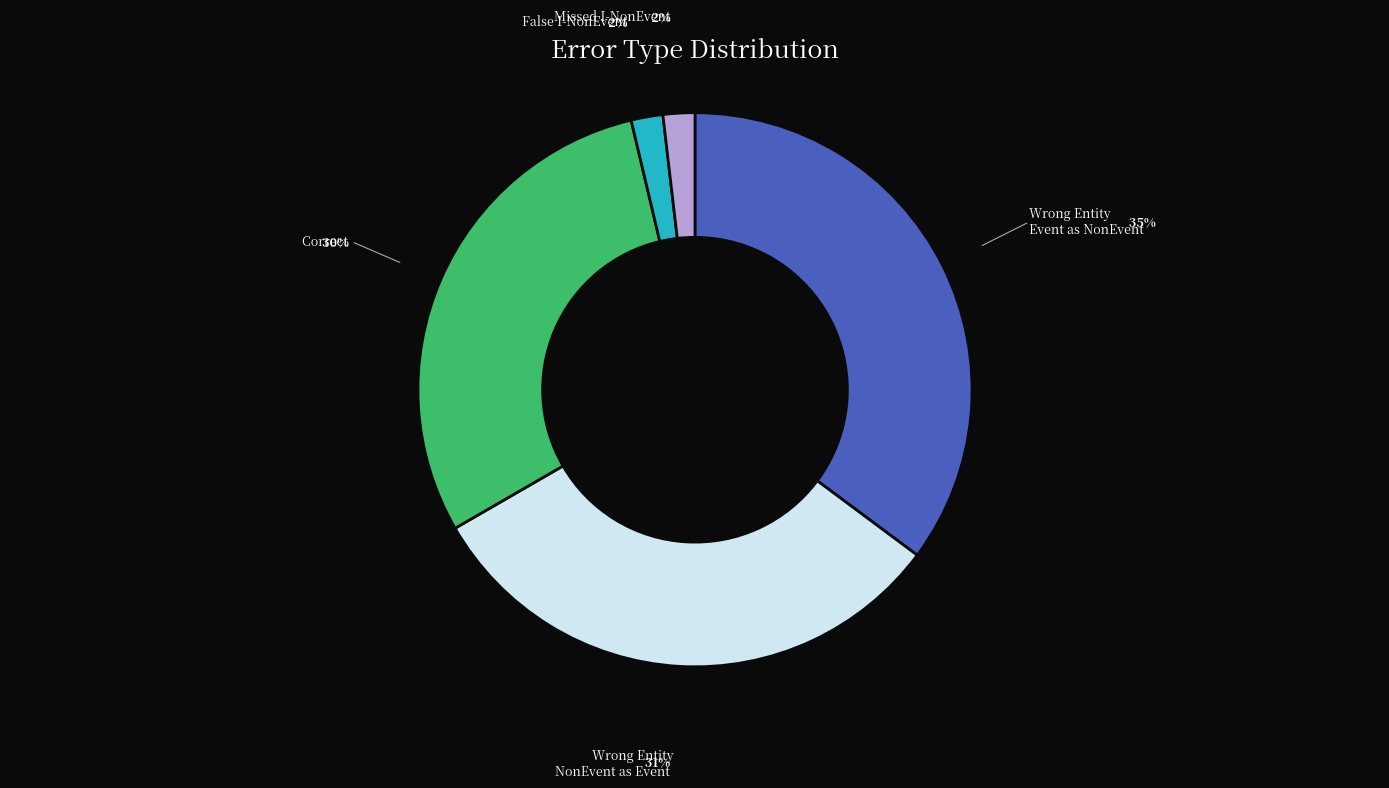

Is there any slice that represents more than half of the pie?

No